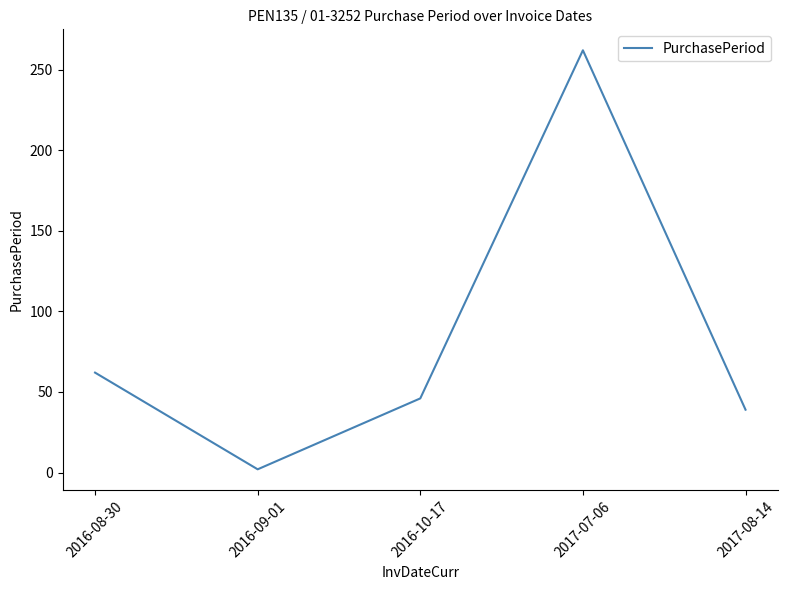

Reading left to right, list all the values displayed in this chart.

2016-08-30=62	2016-09-01=2	2016-10-17=46	2017-07-06=262	2017-08-14=39